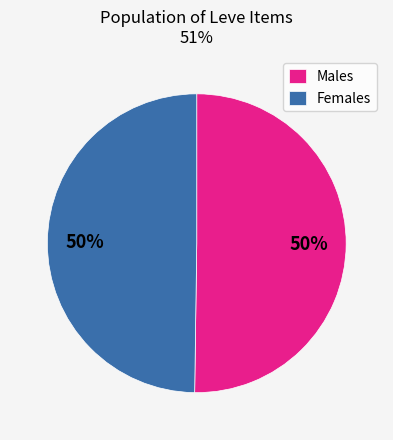

To the nearest percent, what is the average slice percentage?

50%